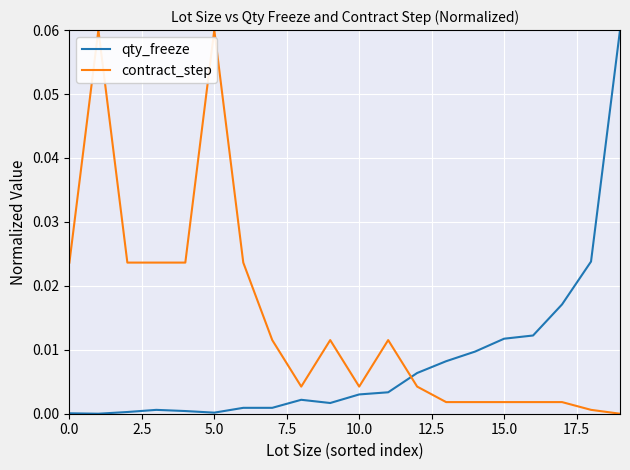

How many times do contract_step and qty_freeze cross each other?

1